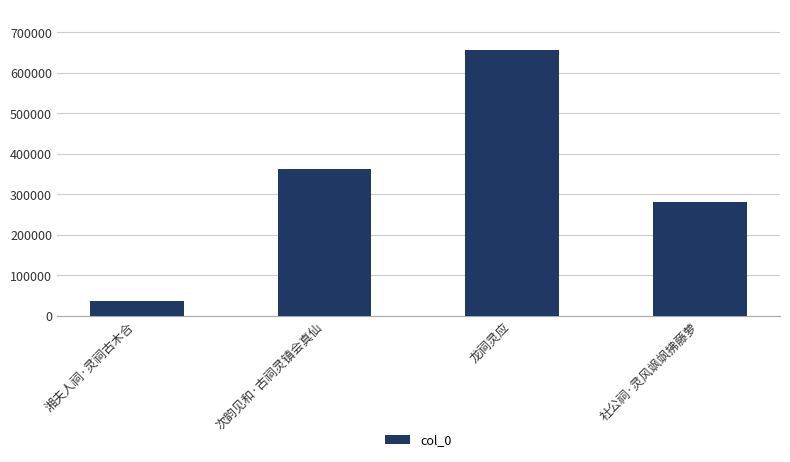

Reading left to right, extract all data points from this chart.

湘夫人祠·灵祠古木合=36376	次韵见和·古祠灵镇会真仙=361216	龙祠灵应=657221	社公祠·灵风飒飒拂藤萝=281139